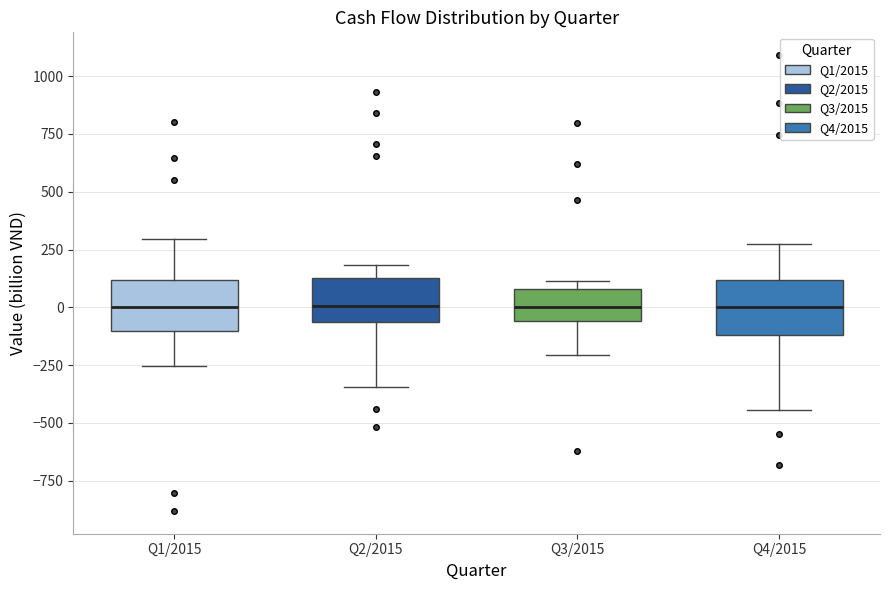

Where does the median line of the box for Q2/2015 sit on the y-axis? The values are not printed on the chart, so give them approximately, as read against the axis.

0